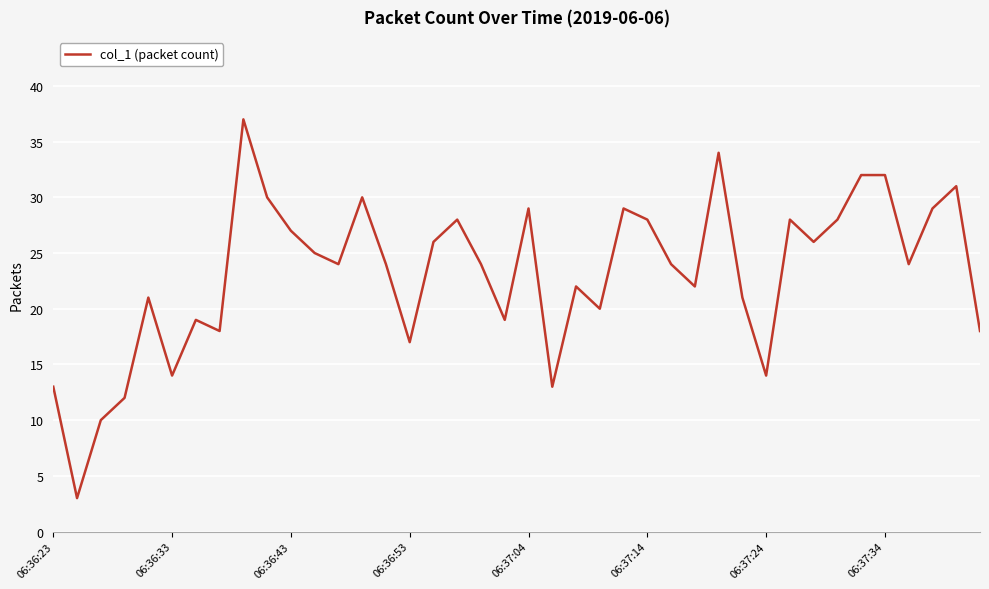

What is the maximum value shown in the chart?

37